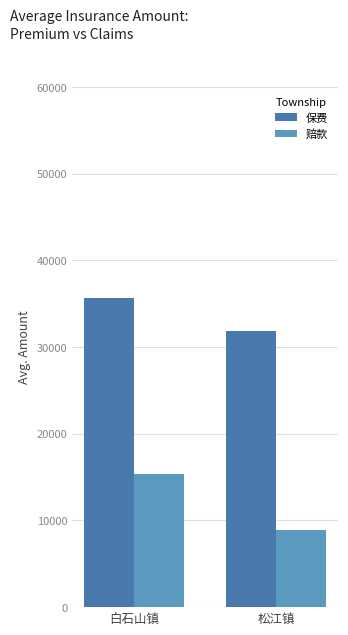

At how many categories does at least one series exceed 9764?

2